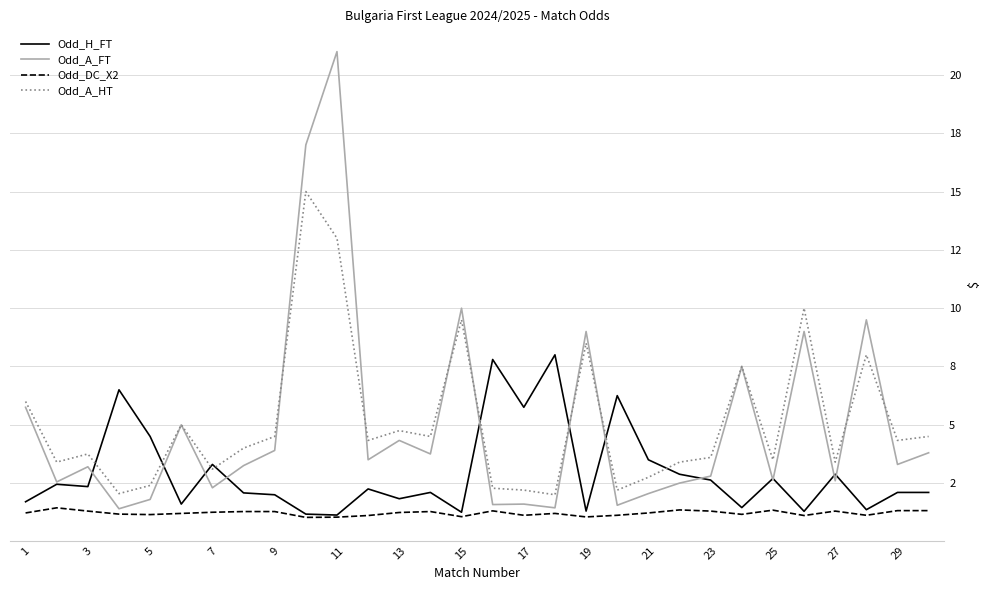

True or false: Odd_A_HT has more than 0 points higher than both neighbors.

True